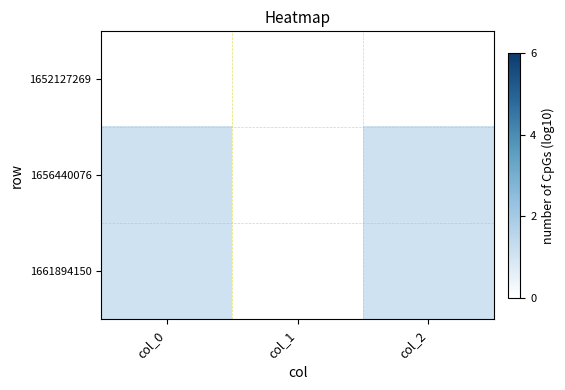

At which category does the chart reach its peak across all series?

col_0